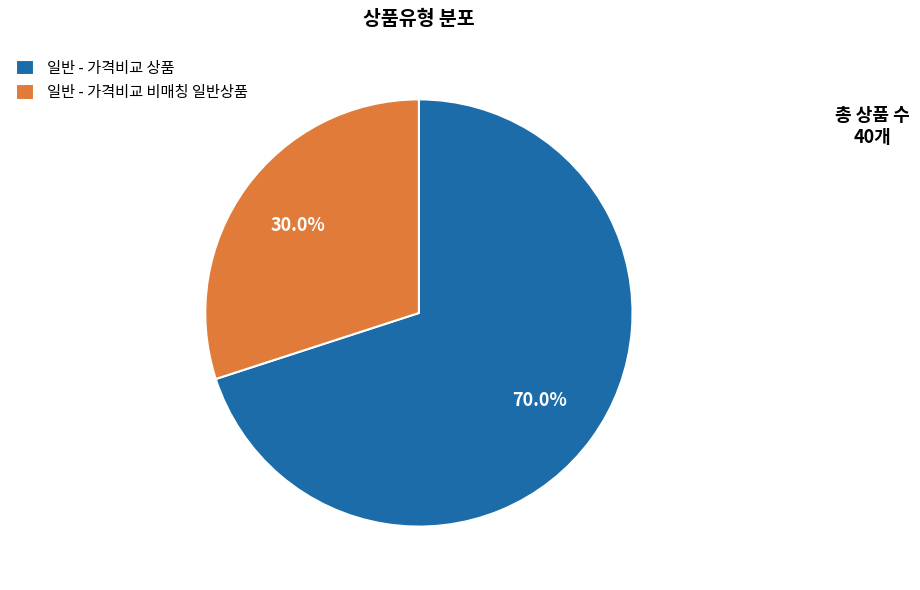

Count the number of slices in the pie.

2